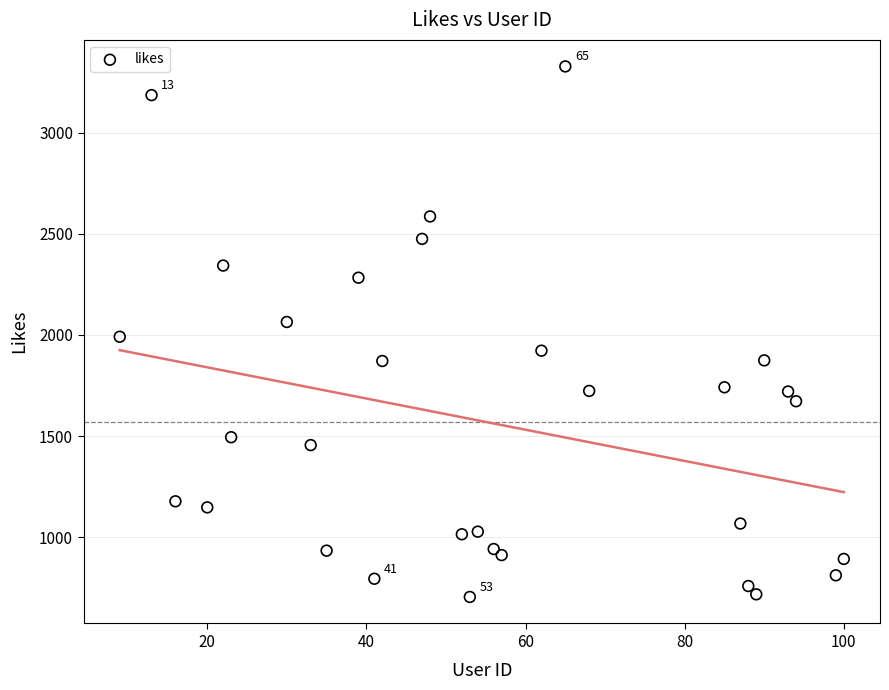

What is the range of Y values (max minus min)?

2624